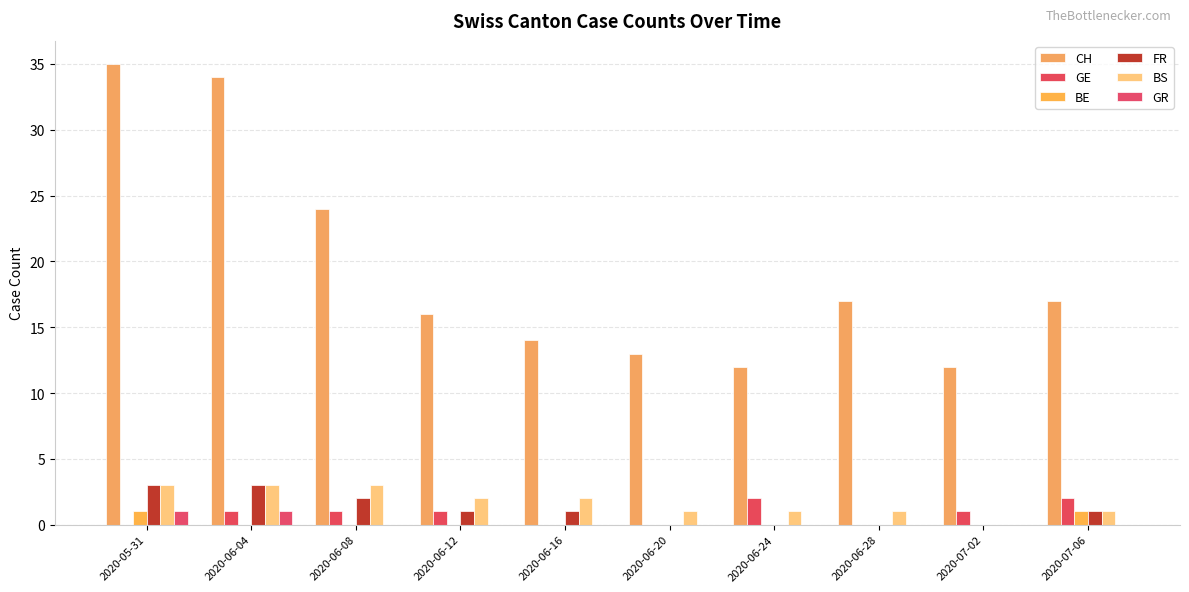

The value of GE at 2020-05-31 is 1. True or false?

False